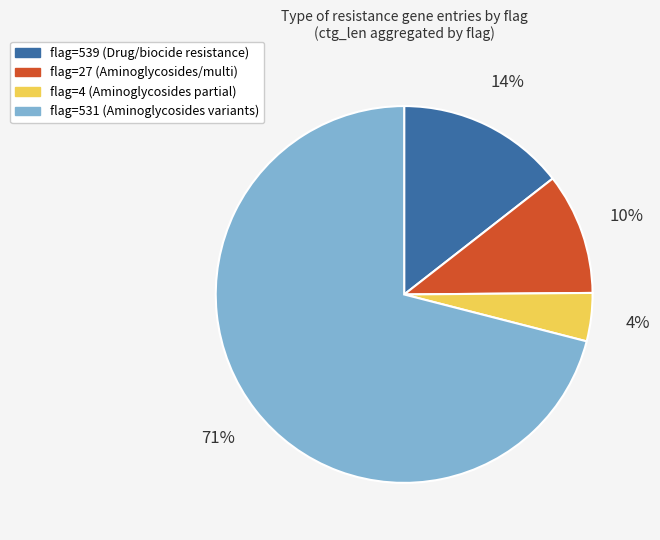

Does any single category account for the majority?

Yes